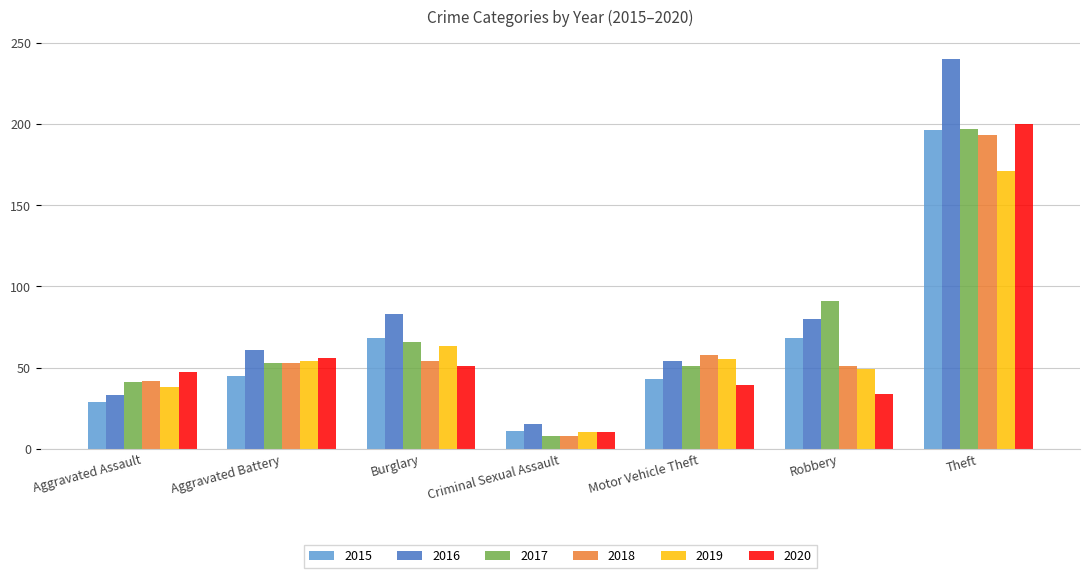

Is it true that 2018 equals 42 at Aggravated Assault?

True